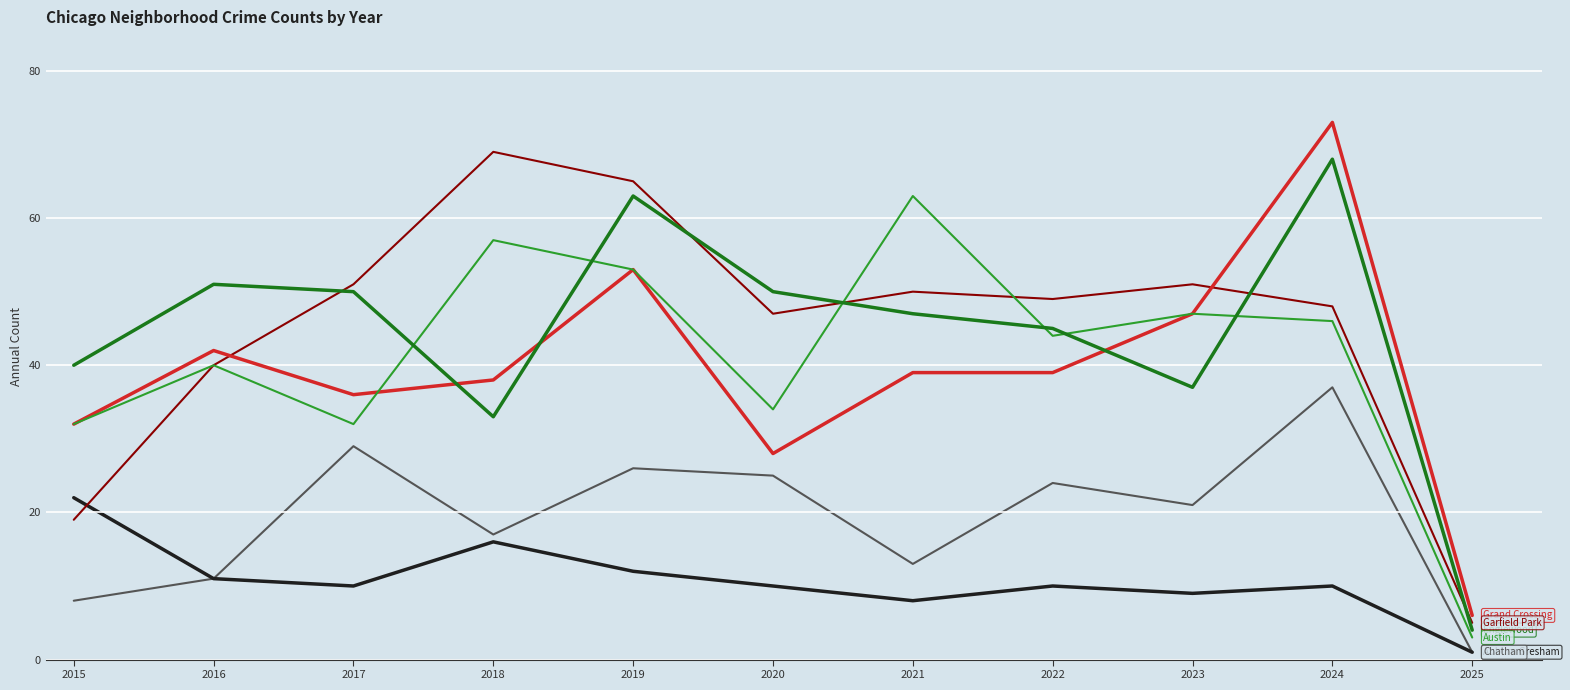

What is the total value across all series at 2017?

208